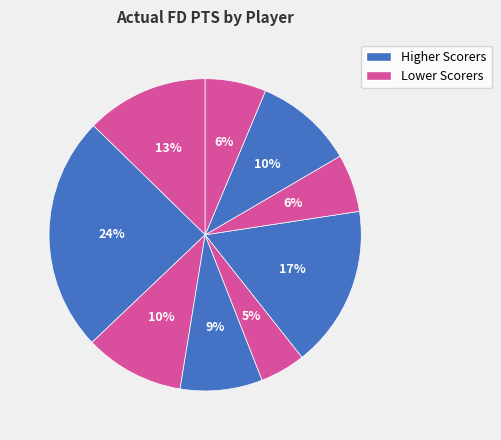

How many segments does this pie chart have?

9